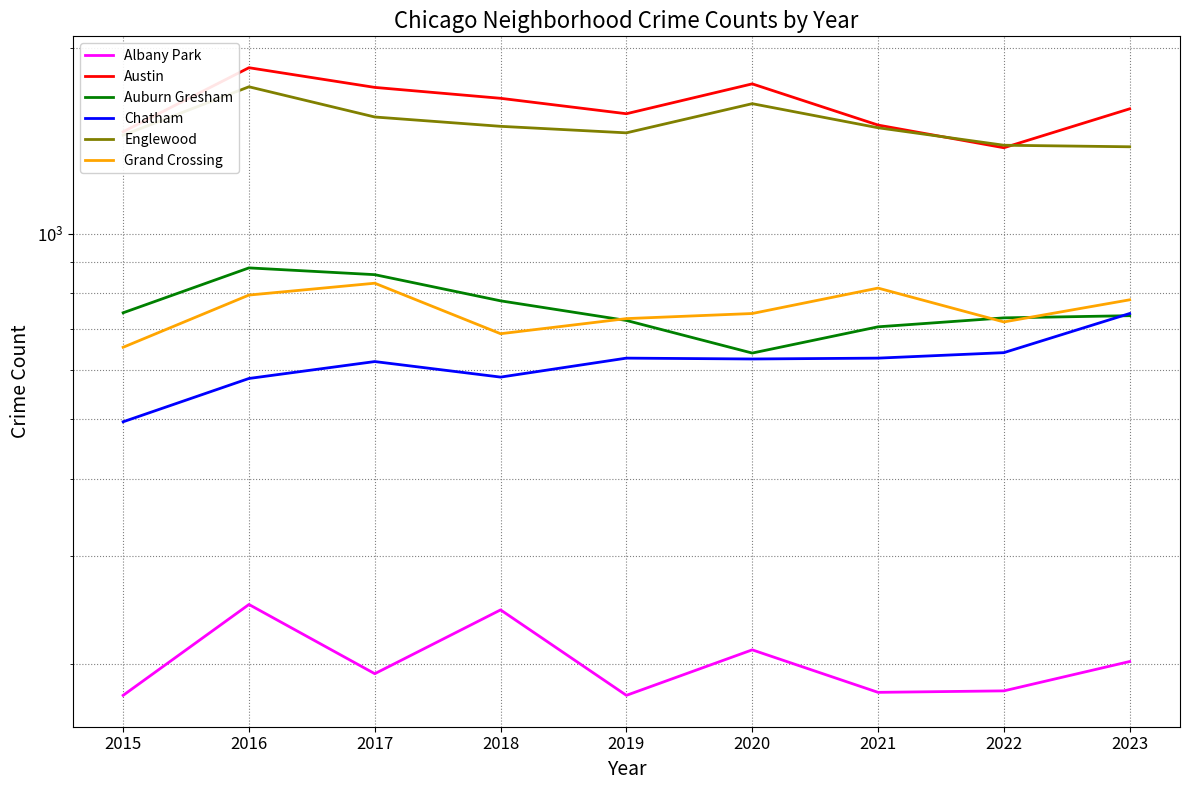

What is the sum of all Grand Crossing values?

6754